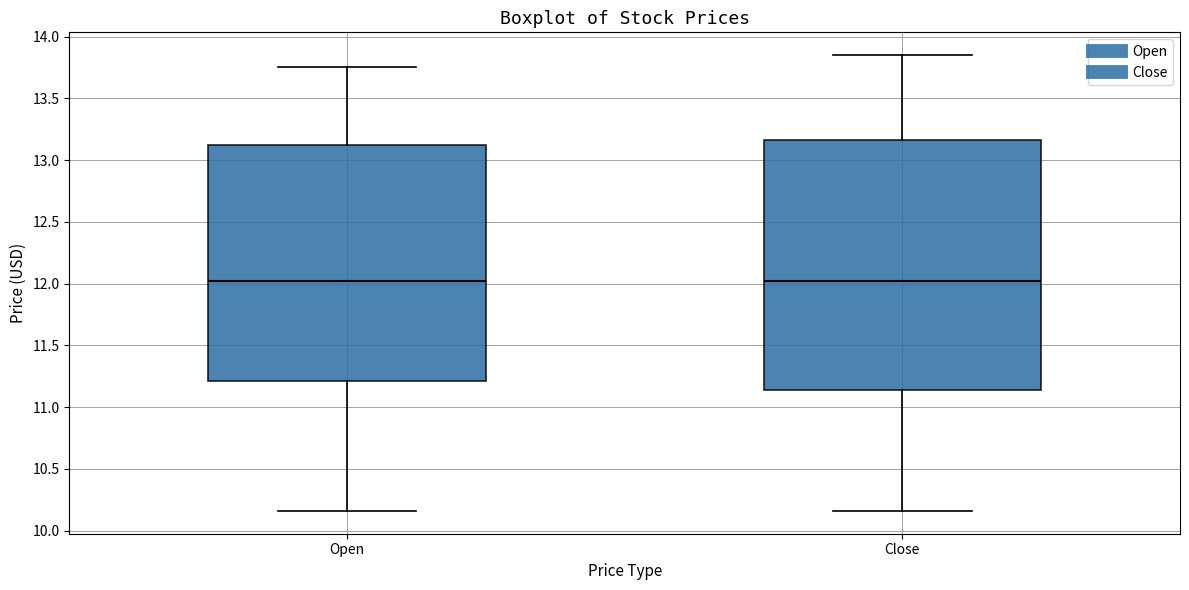

Which box is the tallest, from its lower edge to its upper edge?

Close